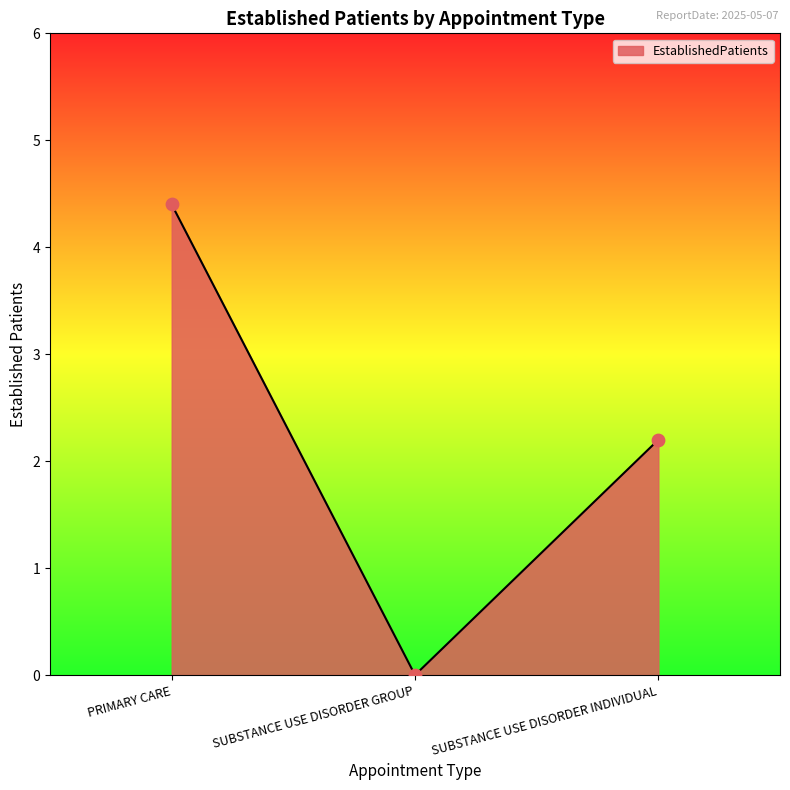

What is the change in value from PRIMARY CARE to SUBSTANCE USE DISORDER INDIVIDUAL?

-2.2